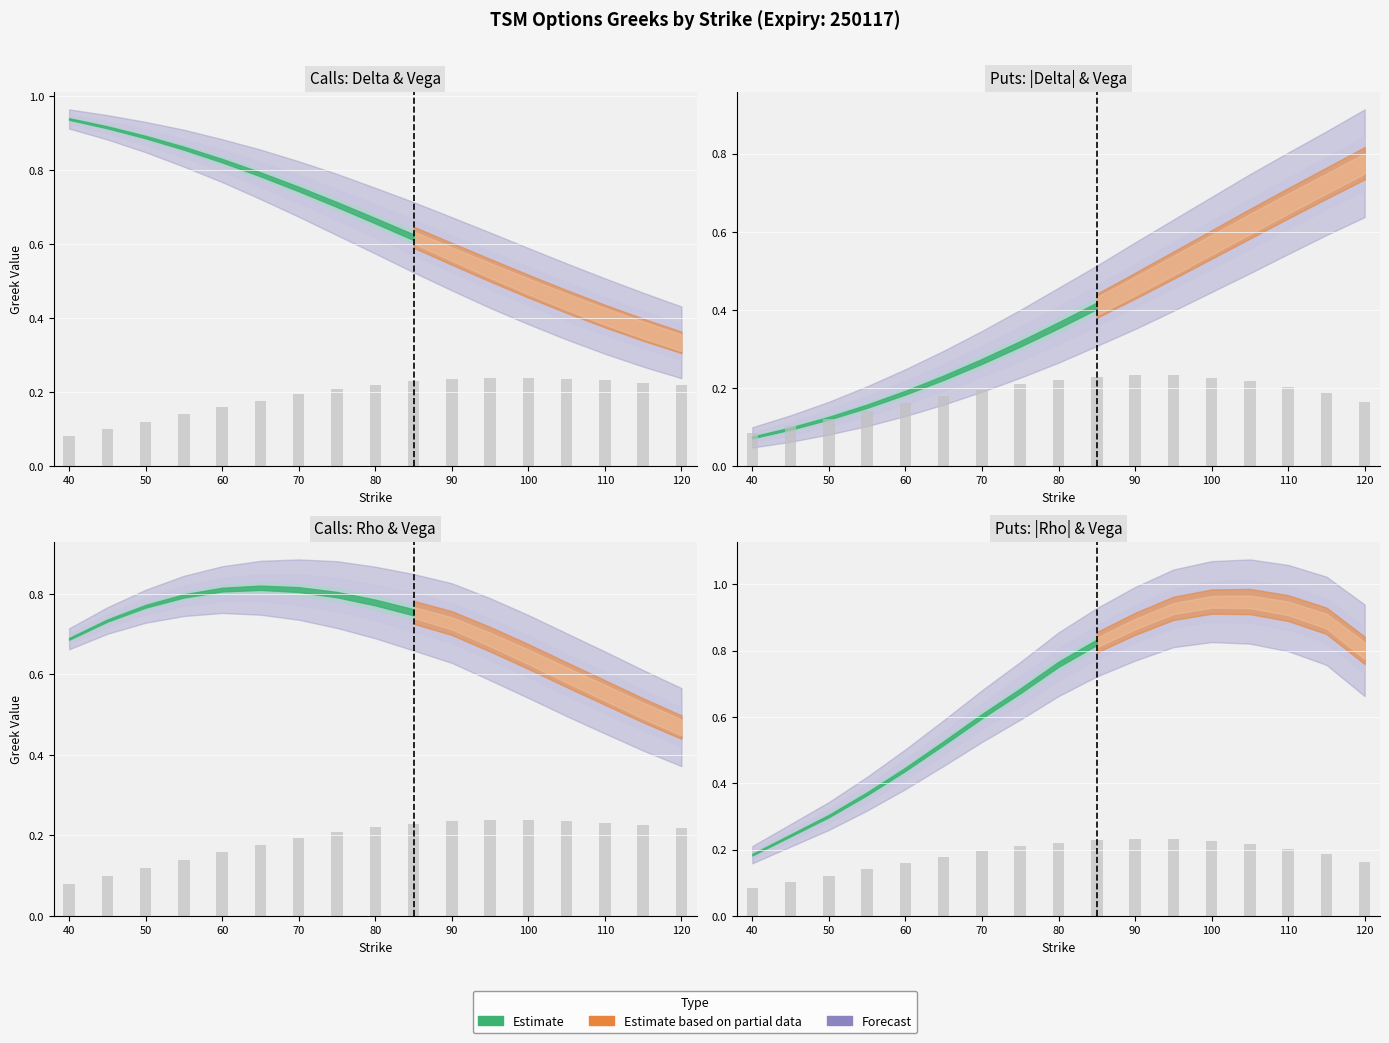

Is it true that the value at 60 is 0.3?

False